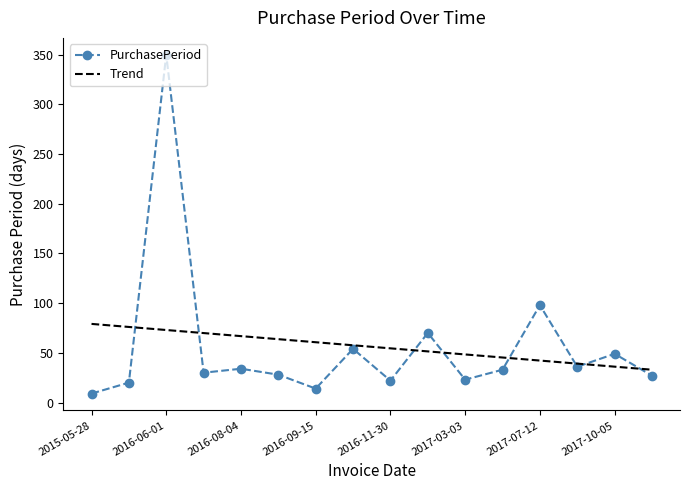

Rank the series by their maximum value, from highest to lowest.

PurchasePeriod, Trend